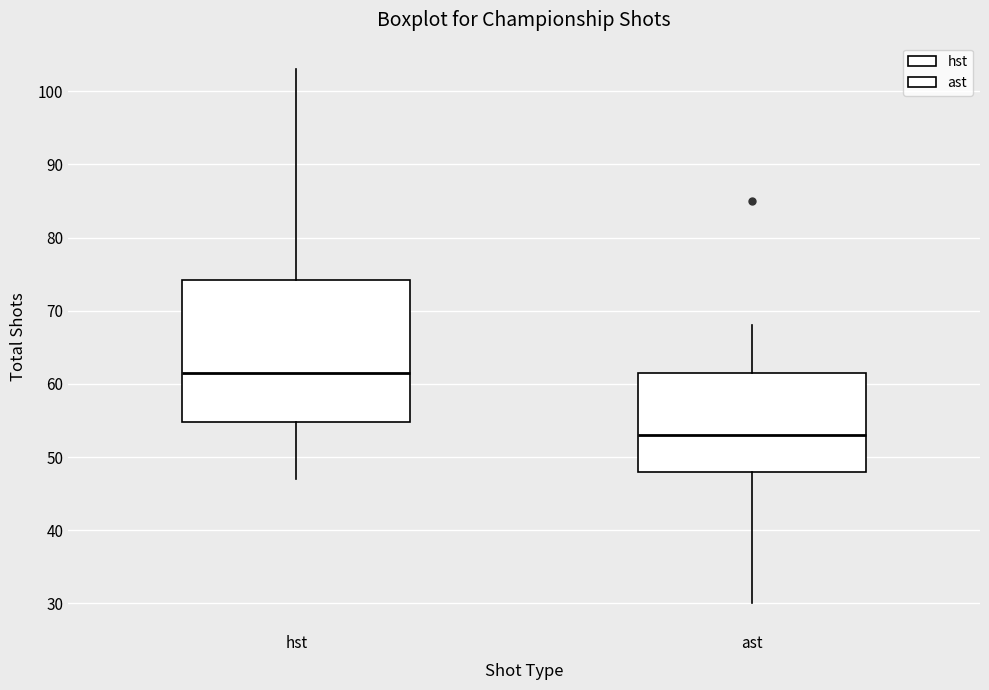

Reading left to right, transcribe this box plot: for each box, give where its median line is, the range the box spans, and where its two whiskers end, as read against the y-axis. The values are not printed on the chart, so give them approximately, as read against the axis.

hst: median 62, box 55 to 74, whiskers 47 to 103
ast: median 53, box 48 to 62, whiskers 30 to 68